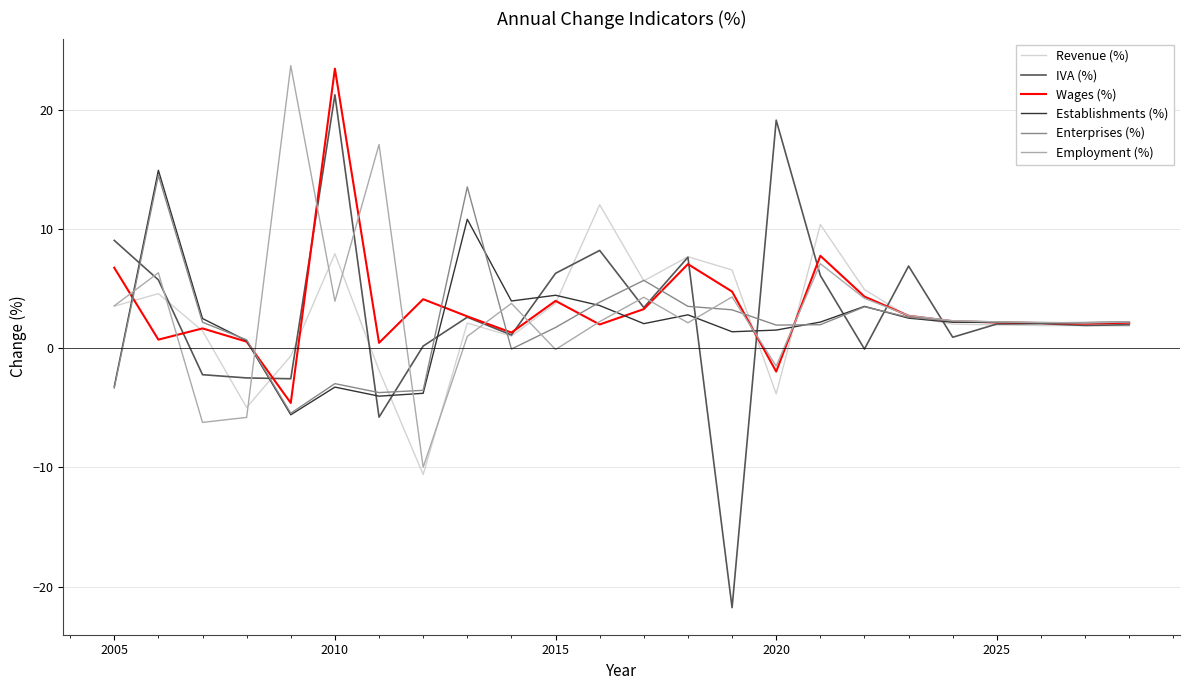

What is the maximum value shown in the chart?

23.7